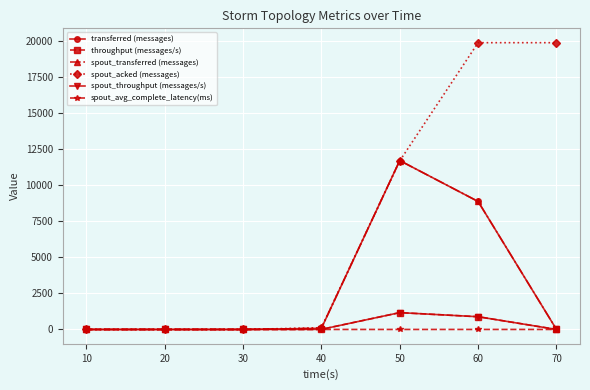

Which category has the highest value in the throughput (messages/s) series?

50